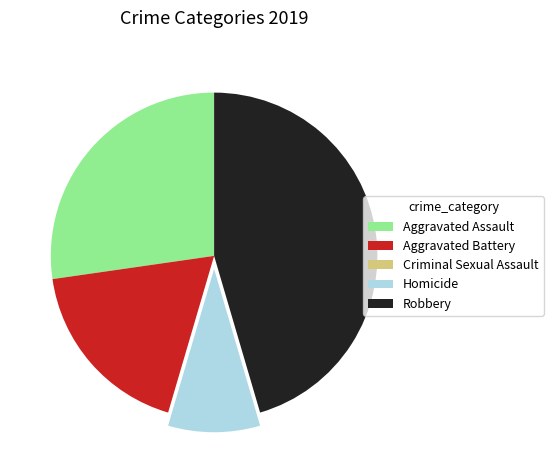

Is the sum of Aggravated Battery and Robbery greater than half?

Yes